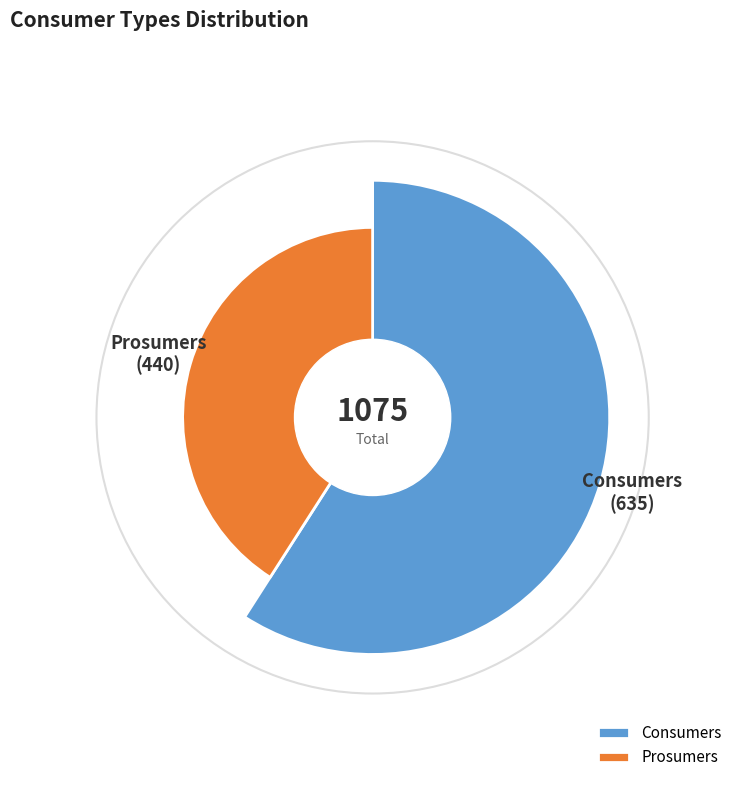

How much of the chart is everything except Prosumers?

59.1%